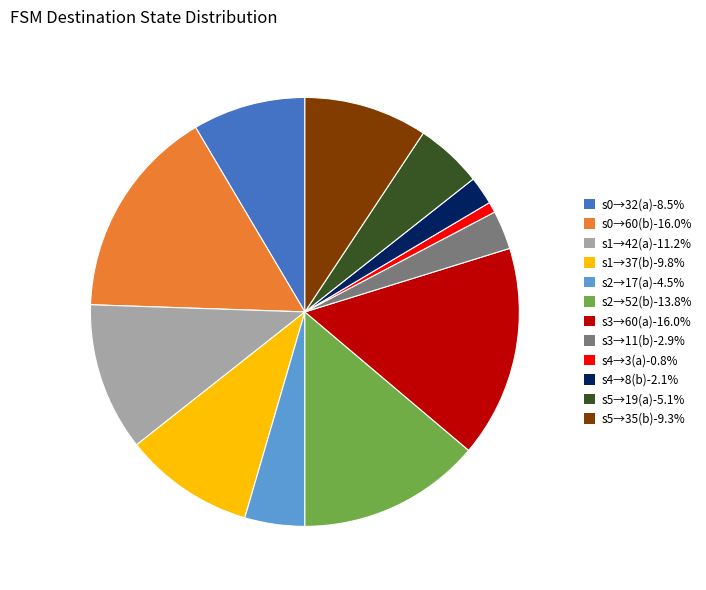

How many slices are in this pie chart?

12